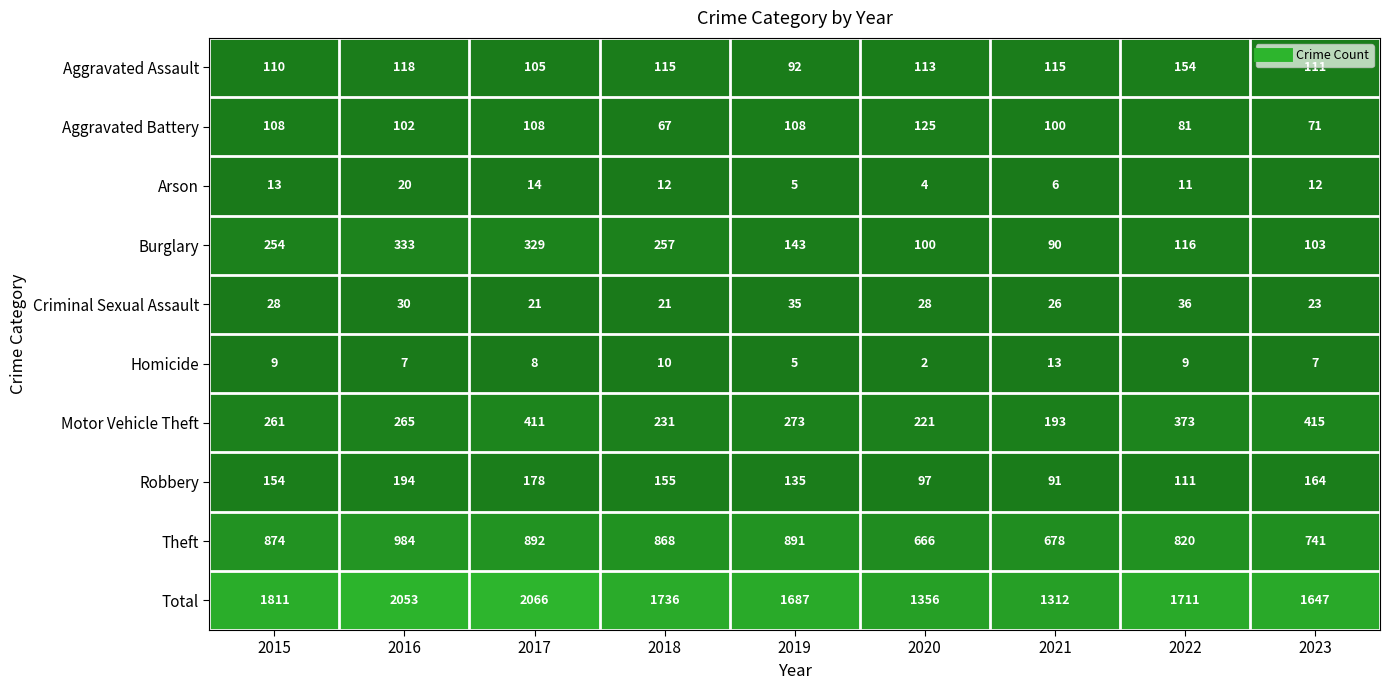

Which series has the largest total across all categories?

Total